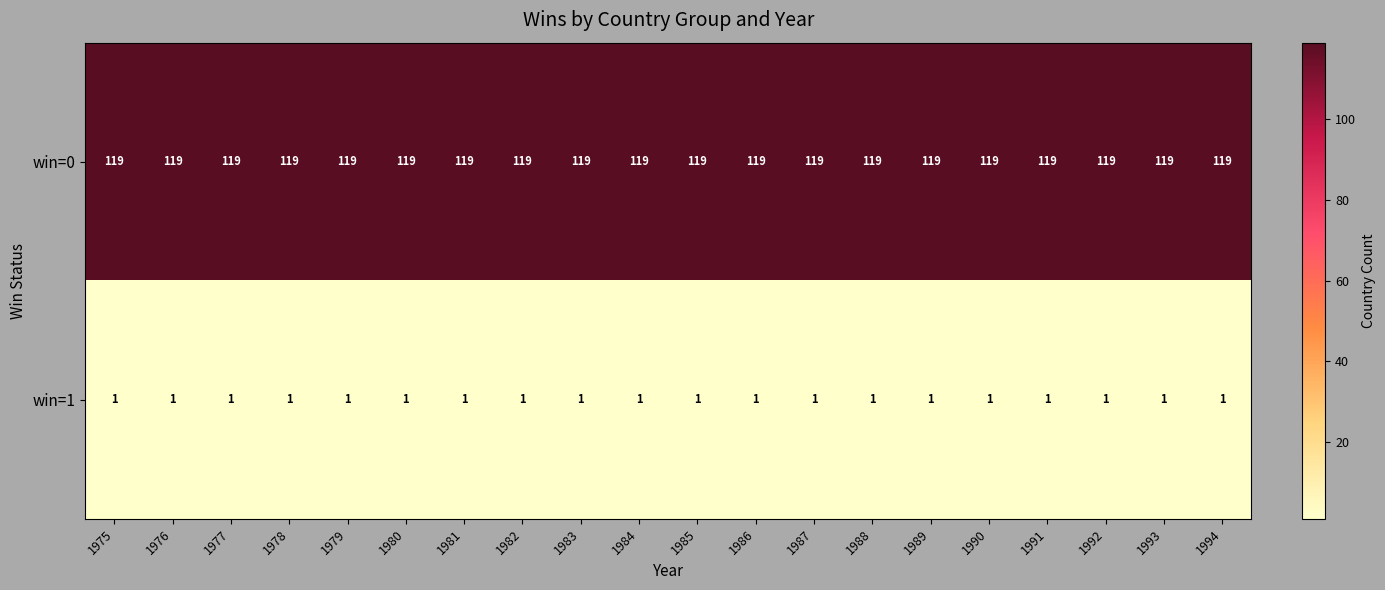

What is the approximate value of win=0 at 1983?

119